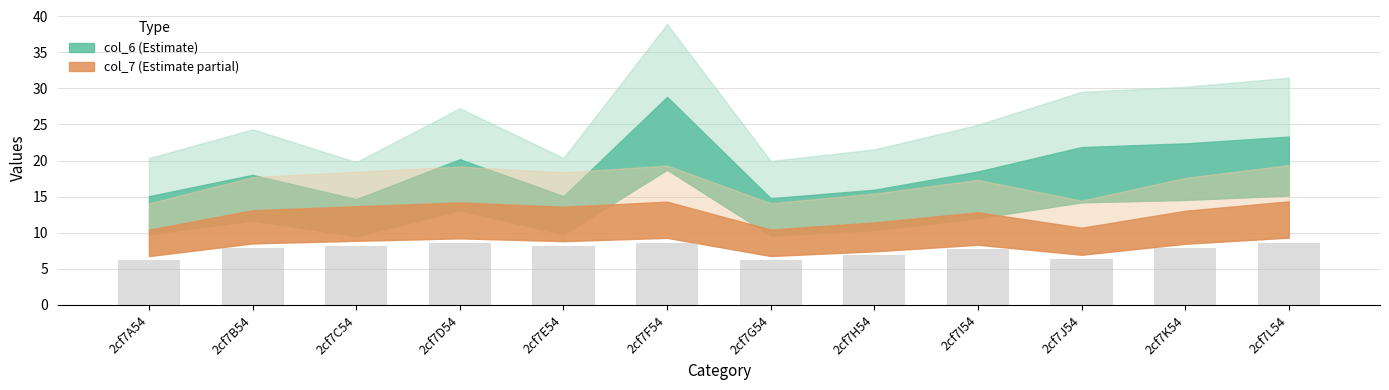

What is the approximate value at 2cf7D54?

8.5